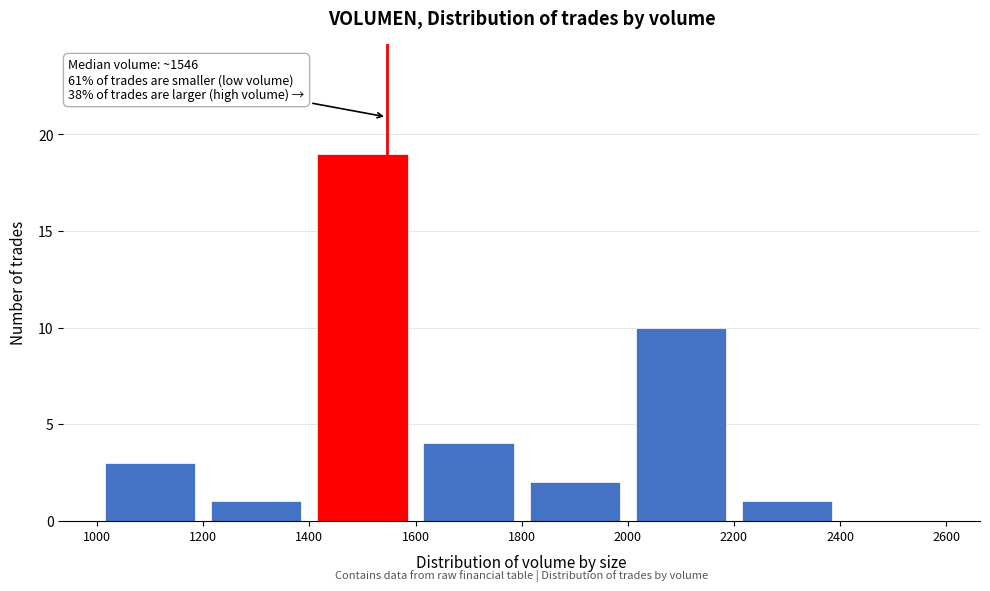

Which range on the x-axis has the tallest bar?

1400 to 1600